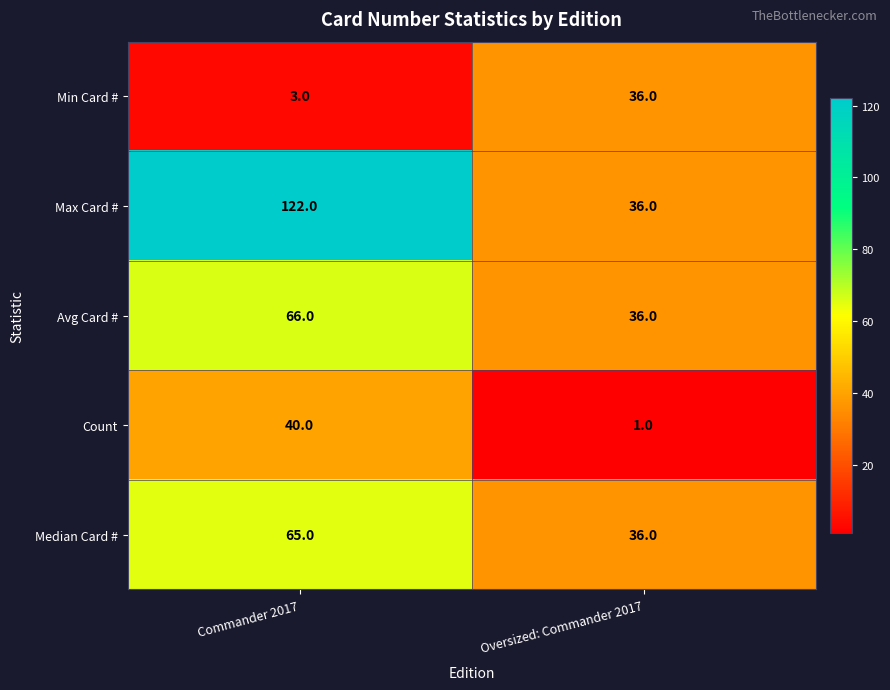

Reading left to right, transcribe all the data shown in this chart.

Min Card #: 3	36
Max Card #: 122	36
Avg Card #: 66	36
Count: 40	1
Median Card #: 65	36